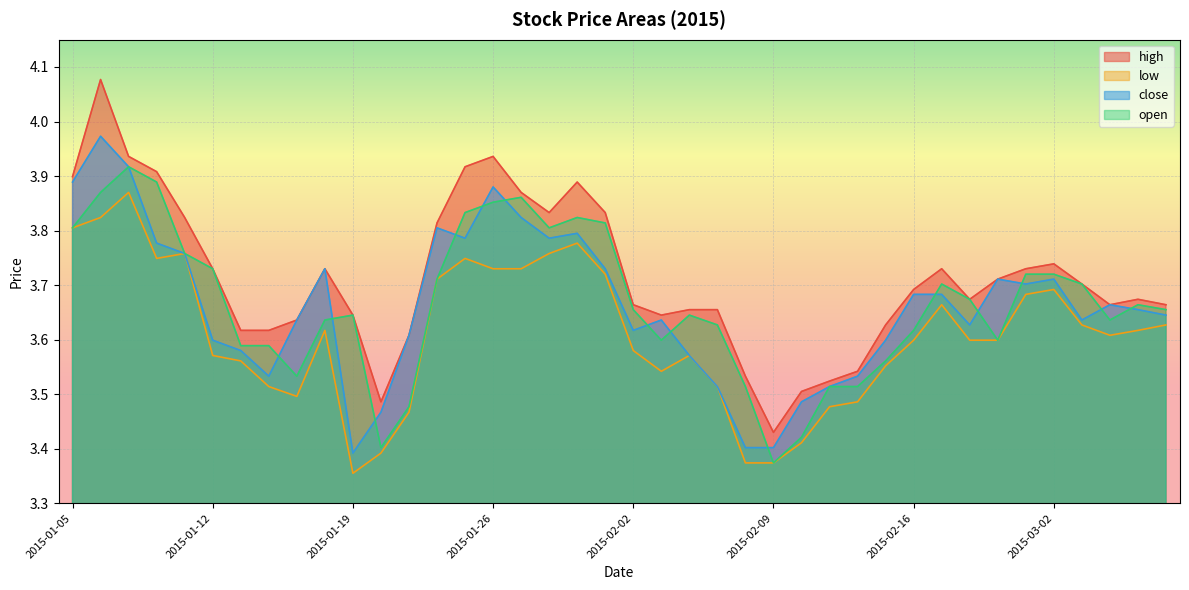

How many interior local valleys does the high series have?

6